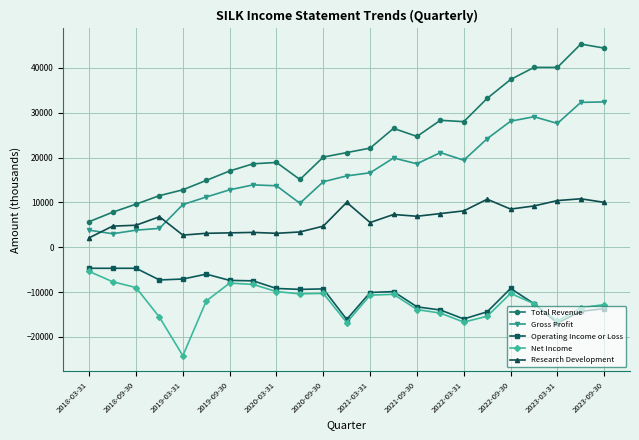

Which series has the widest spread of values?

Total Revenue